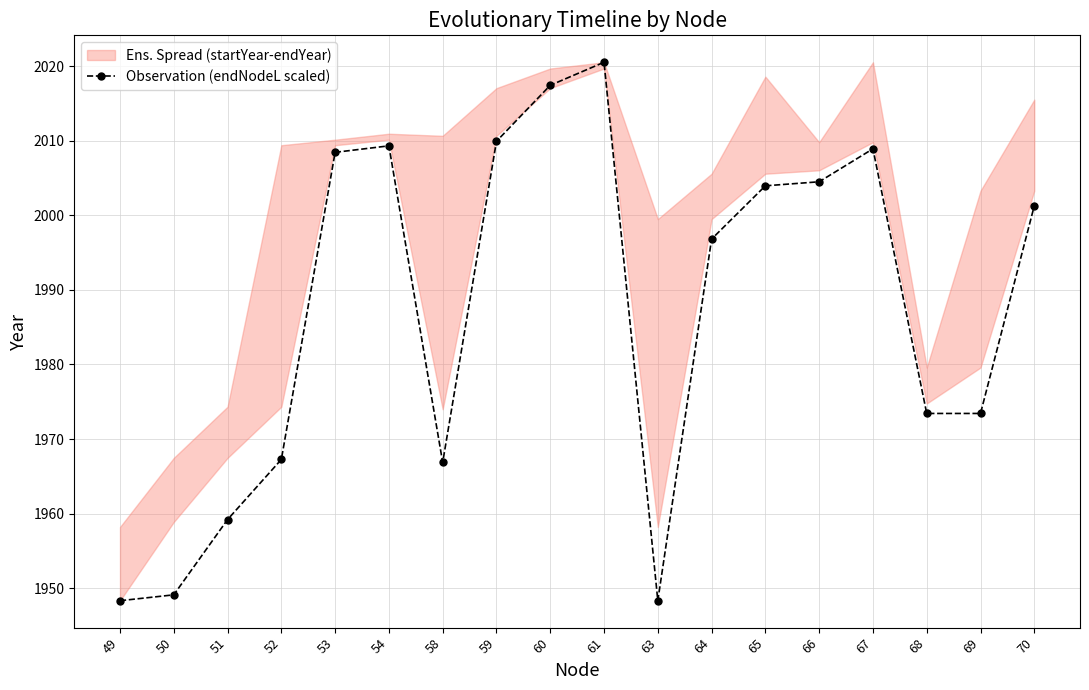

At which category does the chart reach its minimum across all series?

49